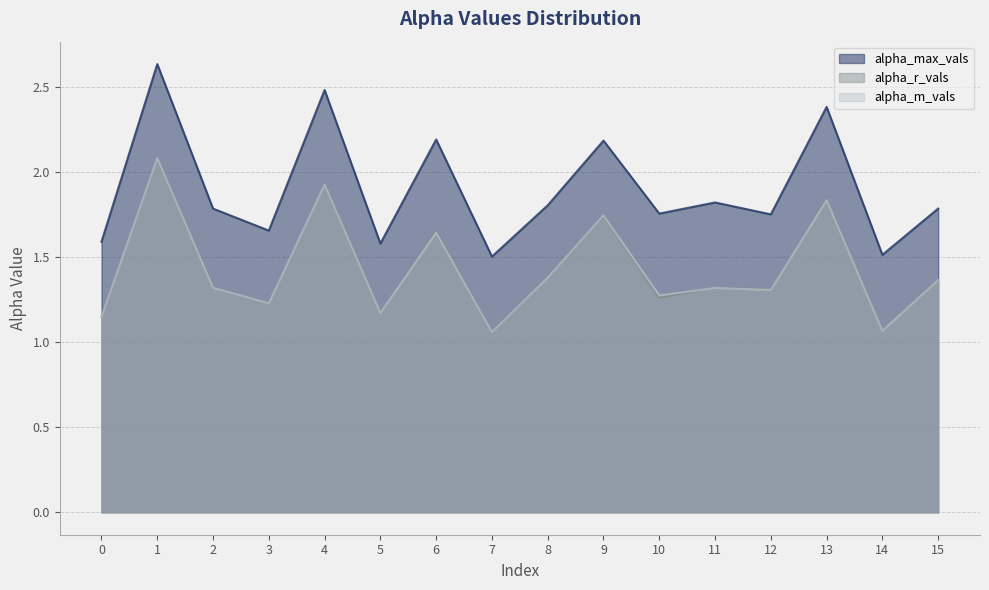

What is the difference between the second highest and minimum values in the alpha_r_vals series?

0.9